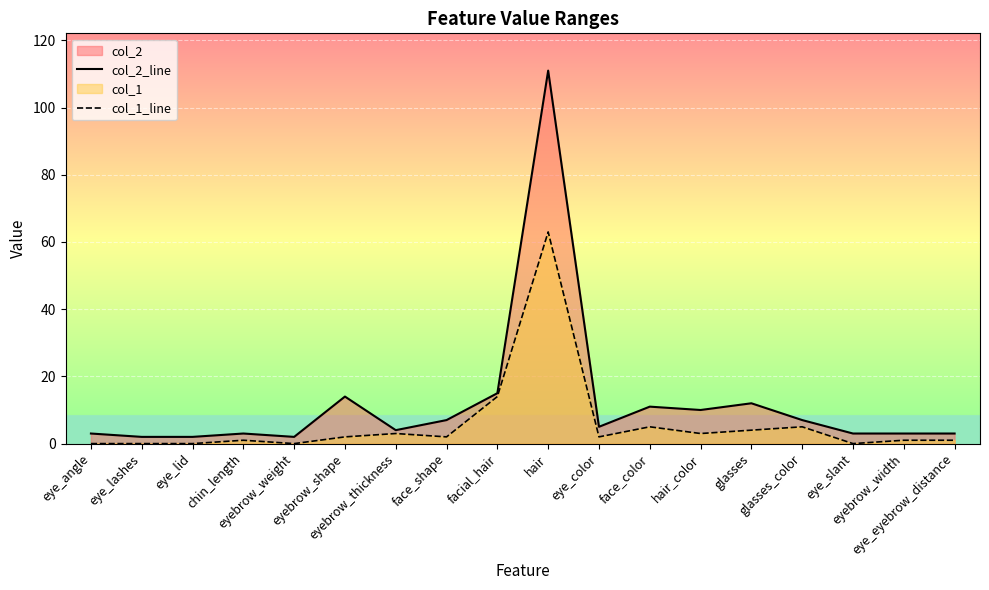

True or false: col_2_line has a value of 15 at facial_hair.

True